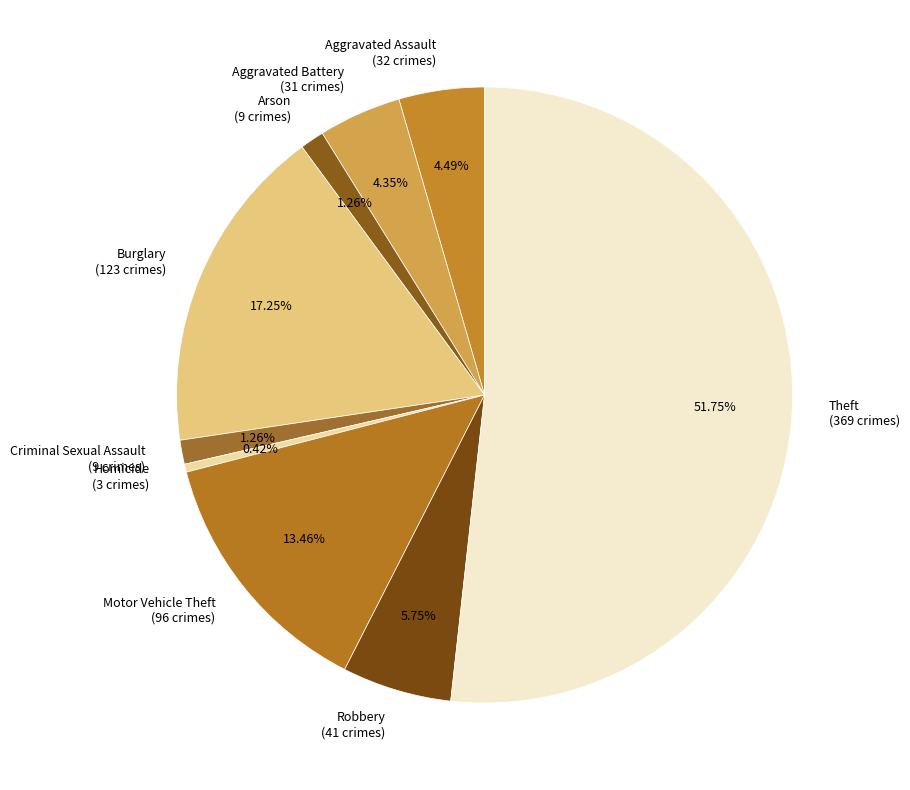

Which slice is the largest?

Theft